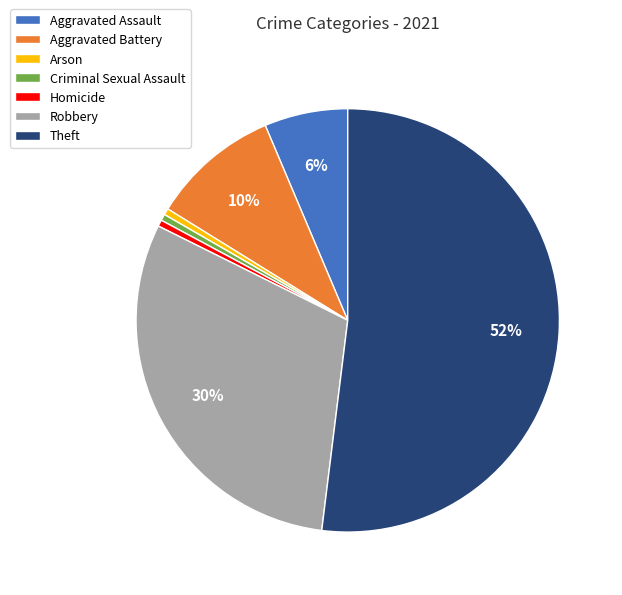

To the nearest percent, what percentage of the pie is Aggravated Battery?

10%